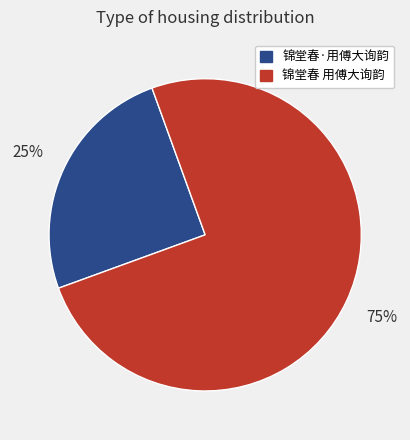

Is there a majority slice in this chart?

Yes